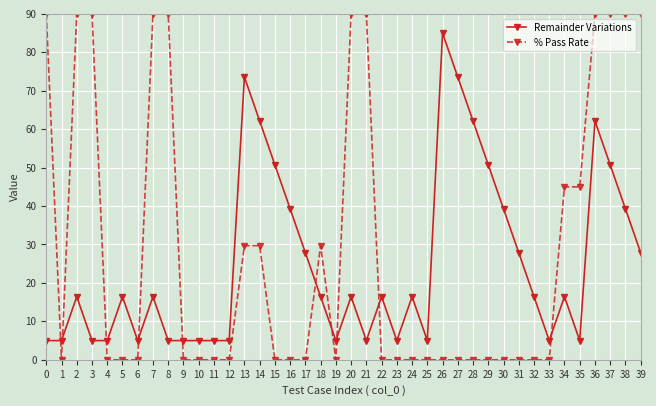

The % Pass Rate series shows 90.0 at 21. True or false?

True